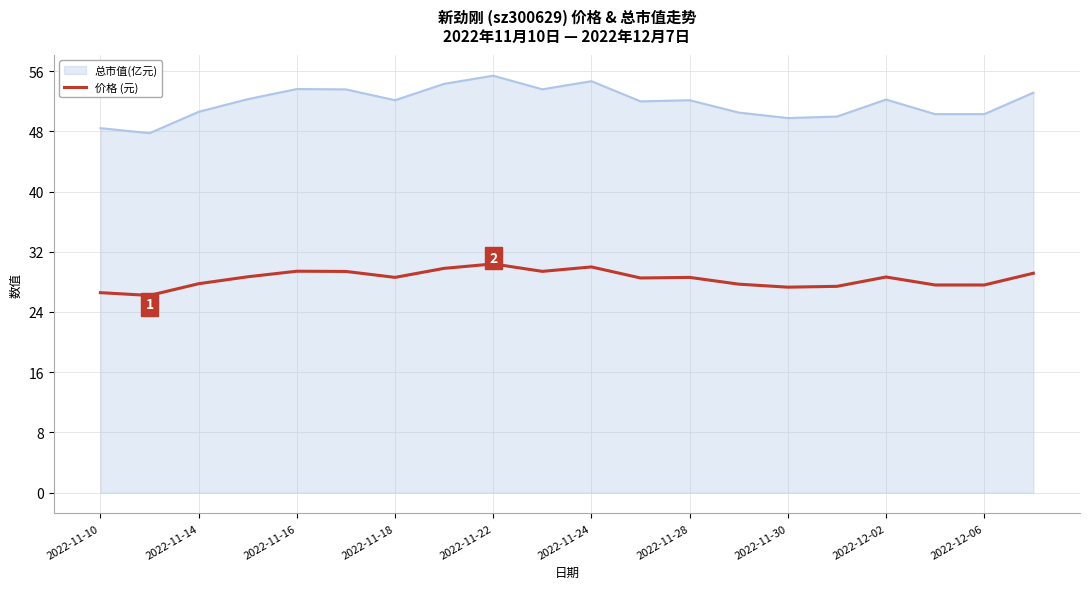

Which series has the widest spread of values?

总市值(亿元)